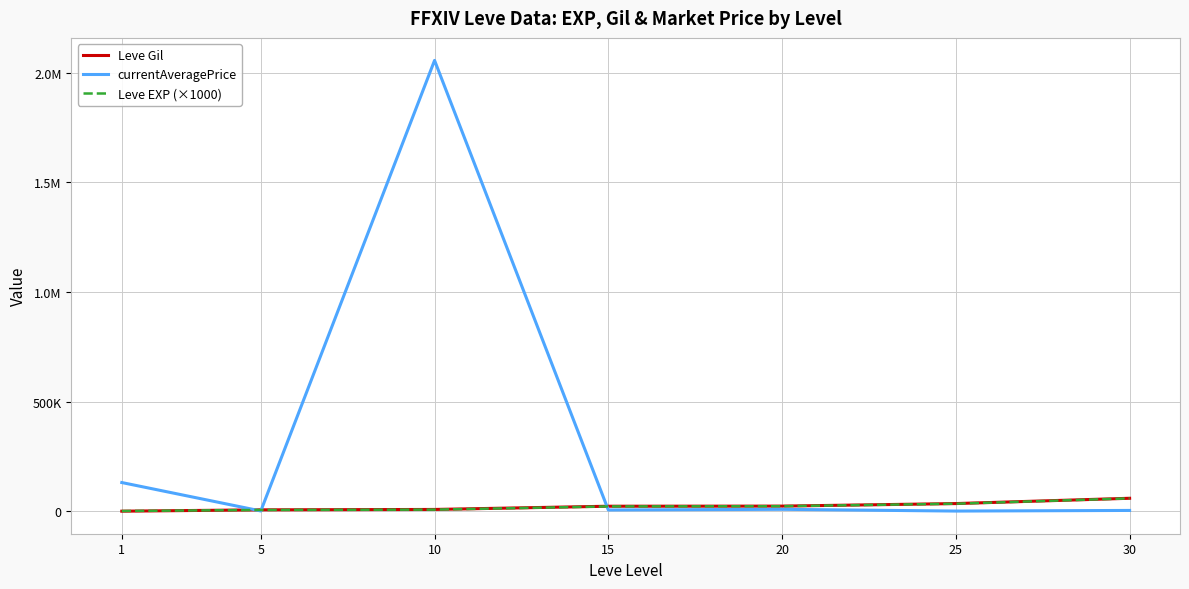

Rank the series by their maximum value, from highest to lowest.

currentAveragePrice, Leve Gil, Leve EXP (×1000)